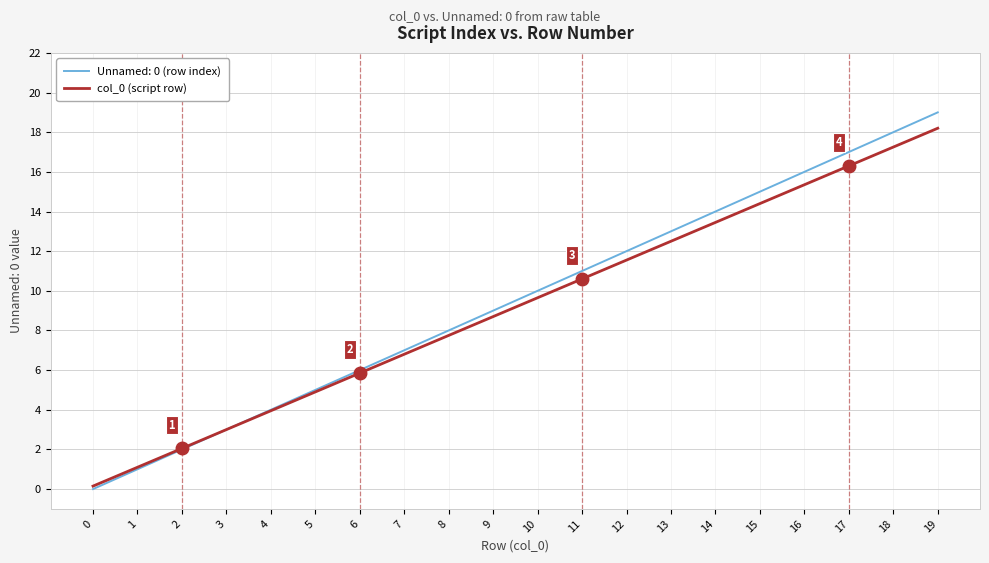

The Unnamed: 0 (row index) series shows 7.0 at 7. True or false?

True